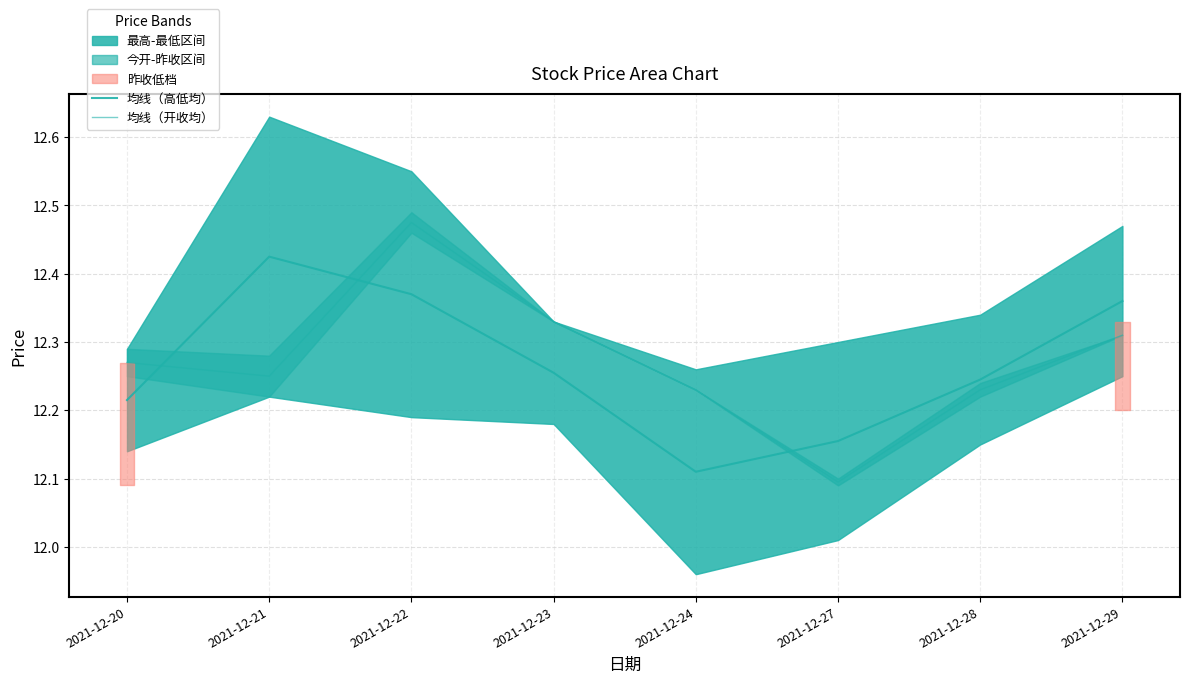

How many interior local peaks does the 均线（高低均） series have?

1